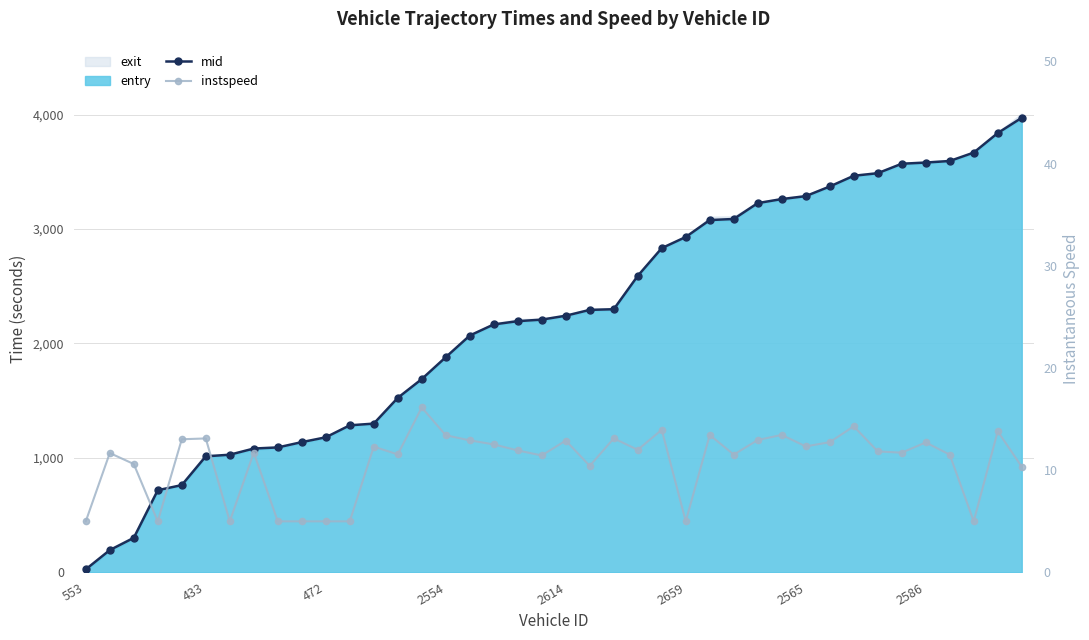

What is the minimum value for mid?

27.1